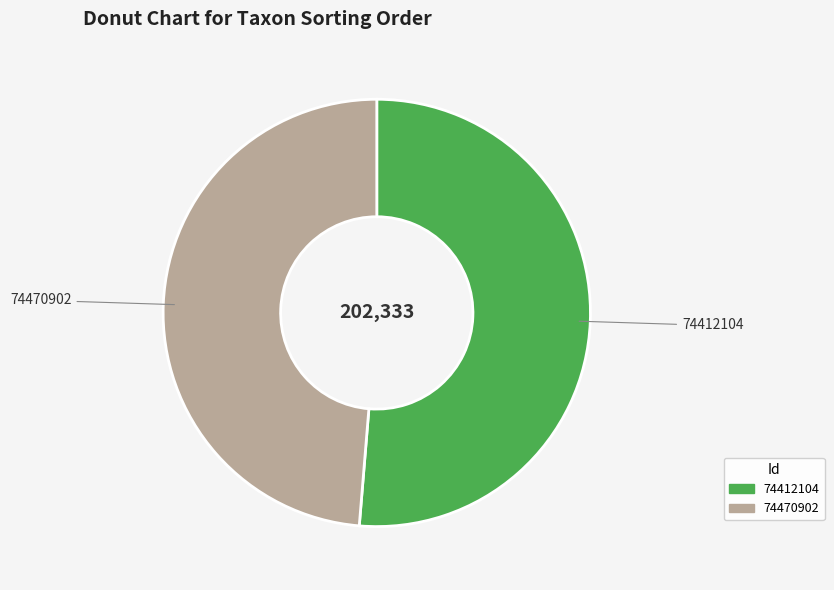

What is the ratio of the value at 74412104 to the value at 74470902?

1.1